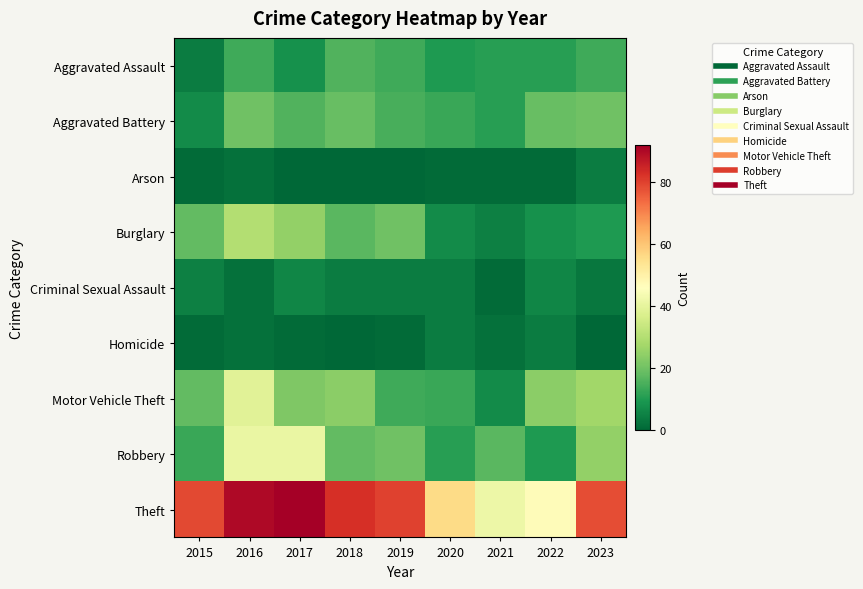

Rank the series at 2022 from highest to lowest value.

Theft, Motor Vehicle Theft, Aggravated Battery, Aggravated Assault, Robbery, Burglary, Criminal Sexual Assault, Homicide, Arson